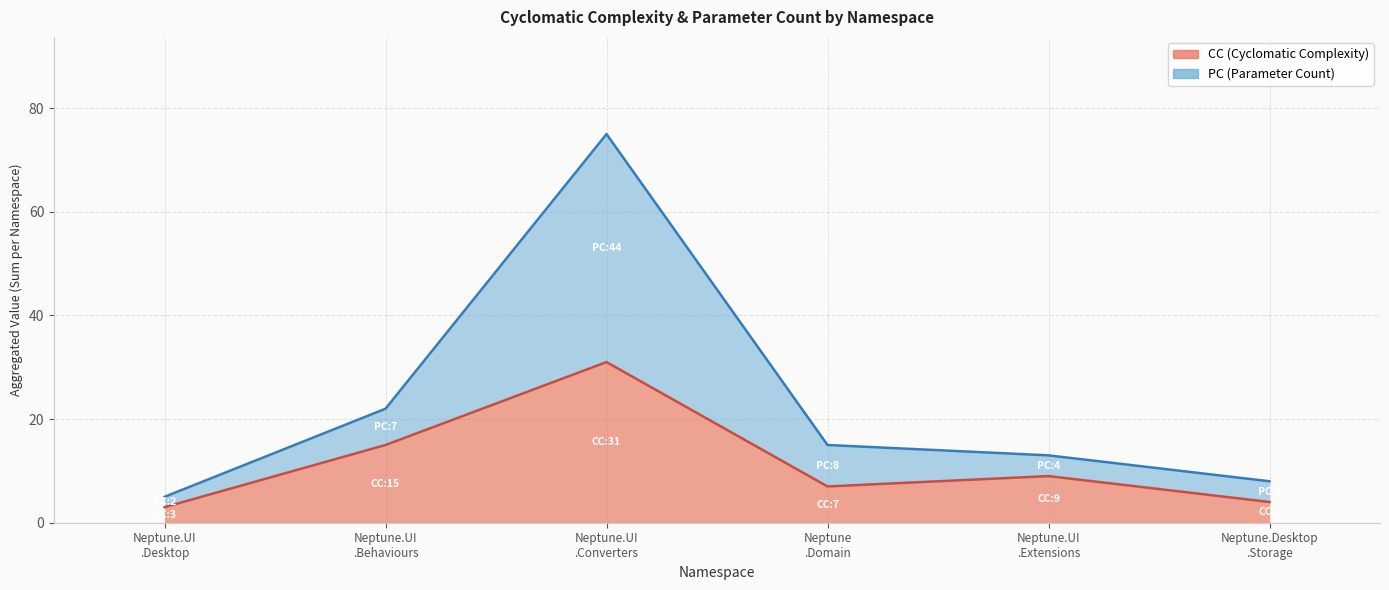

What are all the series names shown in the legend?

CC, PC